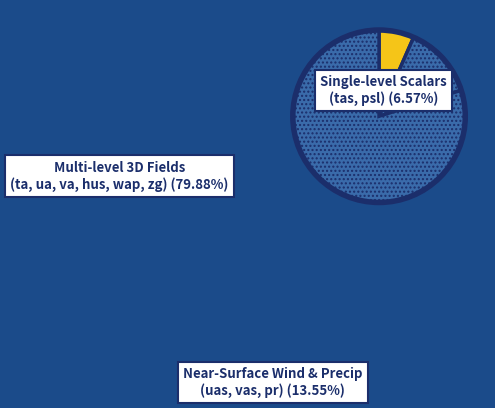

How many slices are in this pie chart?

3